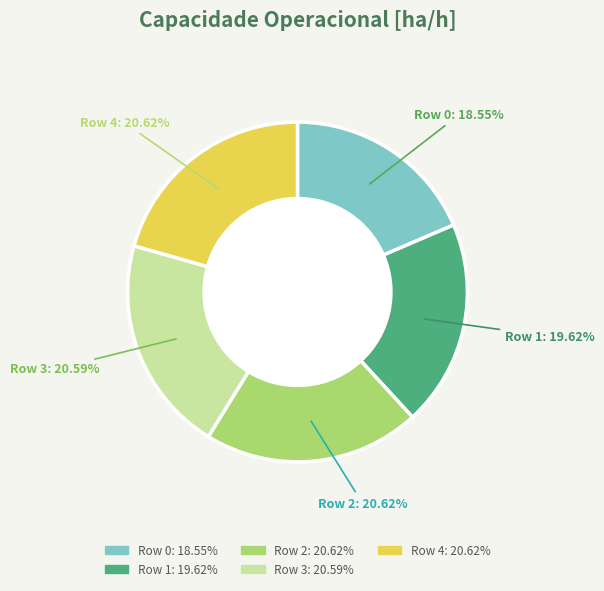

Between Row 1 and Row 4, which is larger?

Row 4